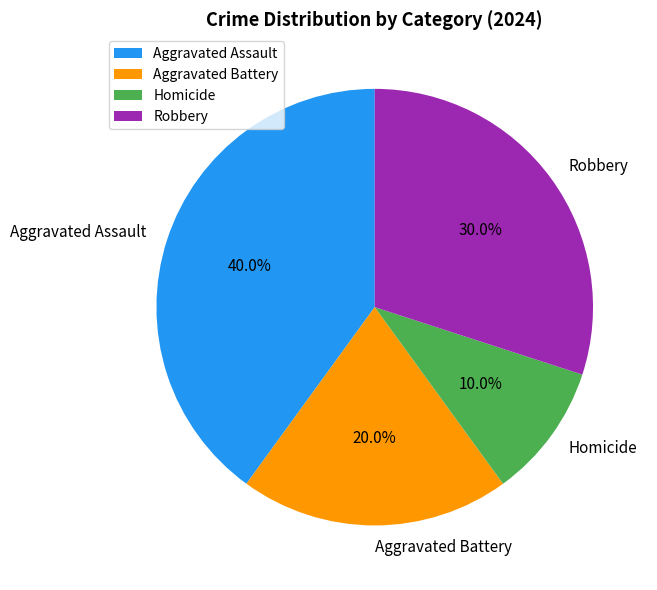

How much of the chart is everything except Robbery?

70.0%